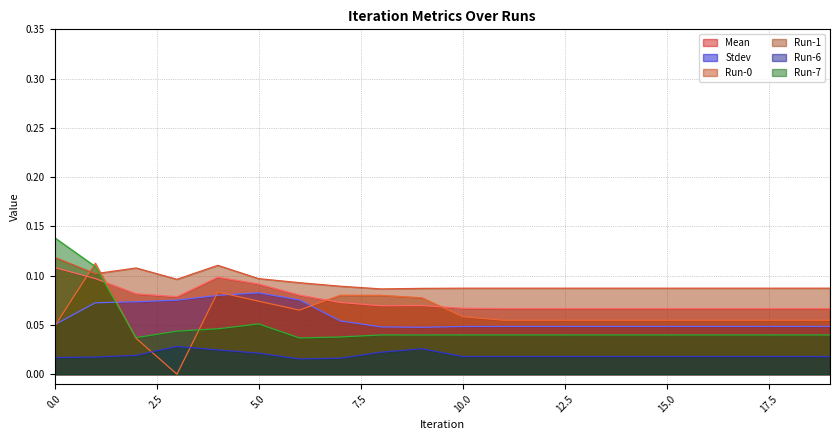

Which series has the largest total across all categories?

Run-1